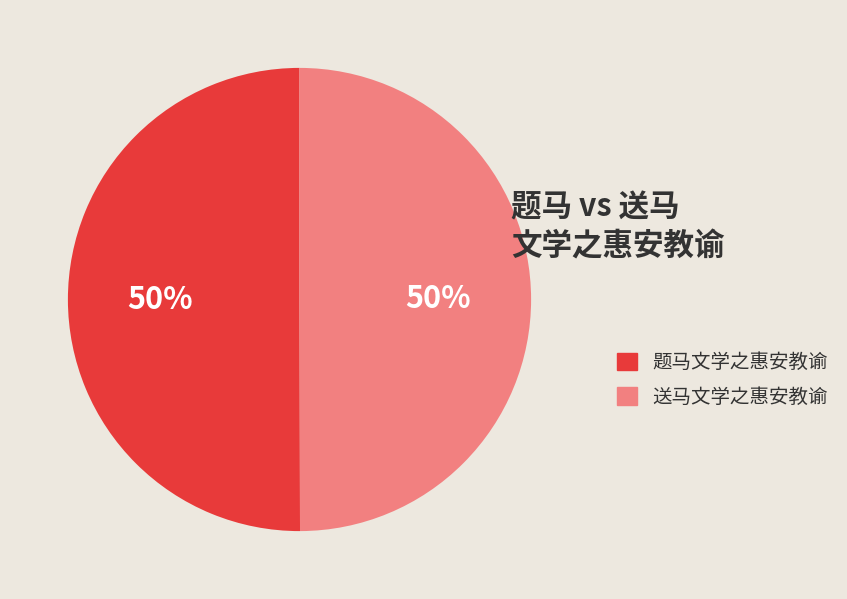

What percentage is the 送马文学之惠安教谕 slice, to the nearest percent?

50%